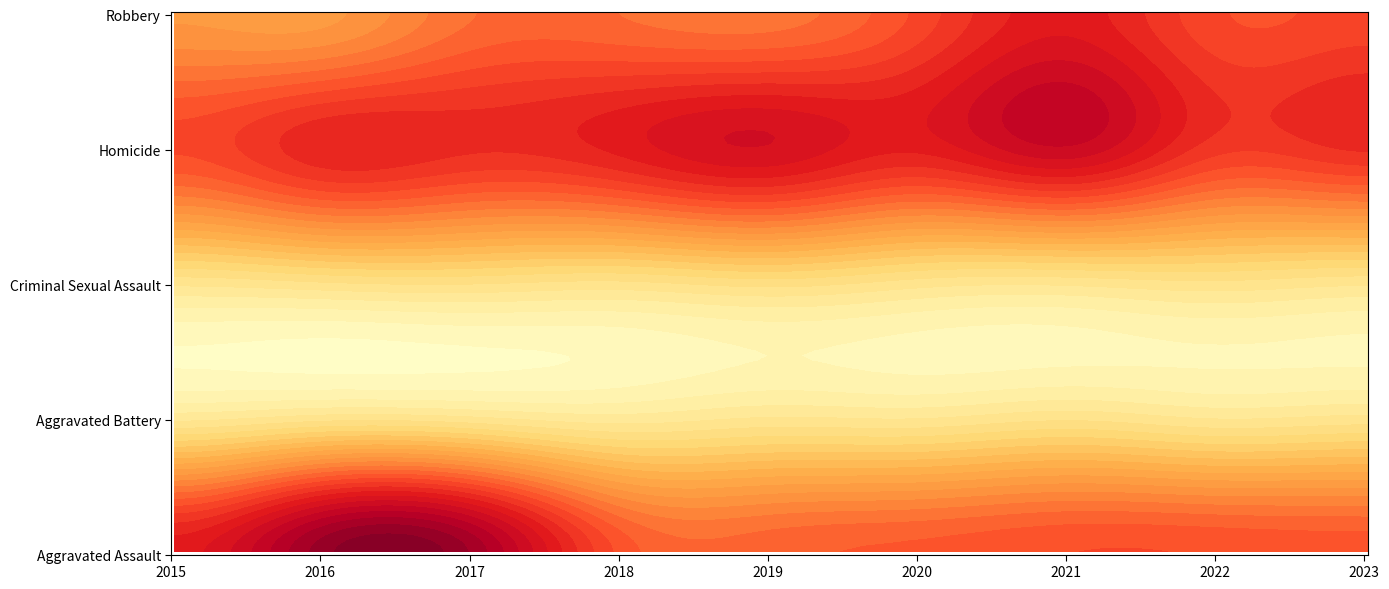

Is it true that Robbery equals 266 at 2017?

False